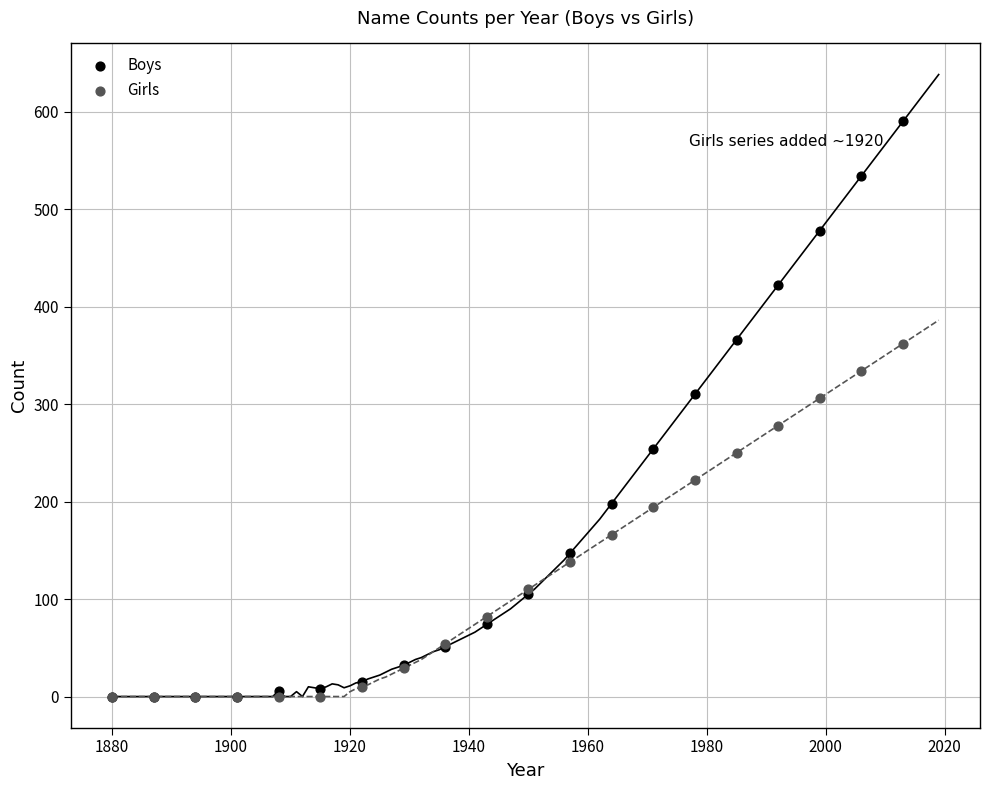

Which series has the widest spread of Y values?

Boys